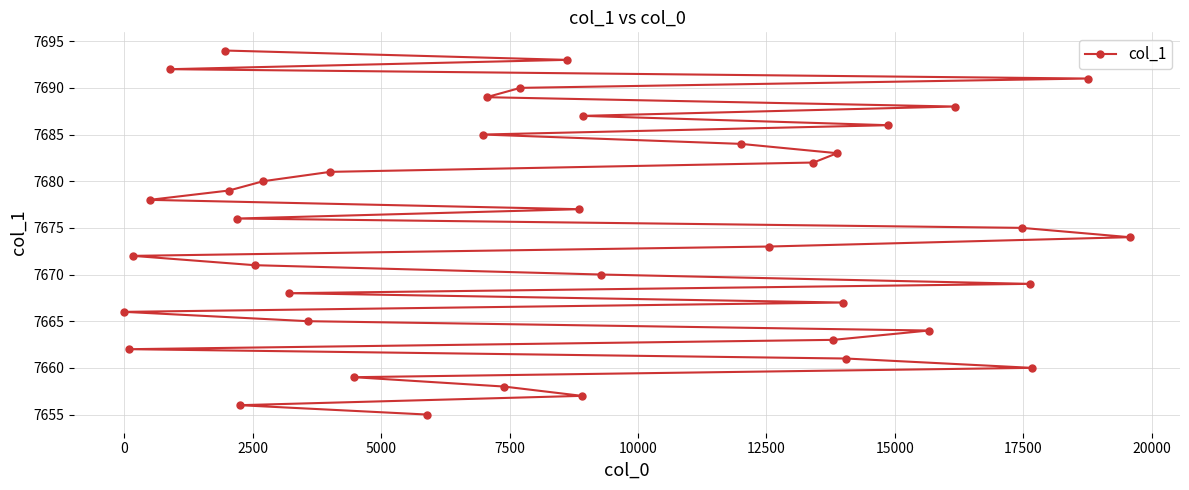

Count the number of values greater than 7675.

19